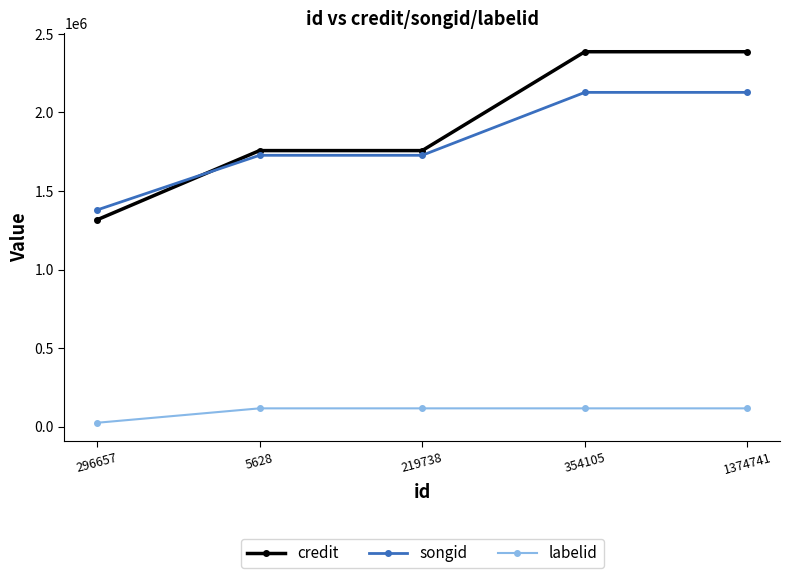

At how many categories does at least one series exceed 2155168?

2